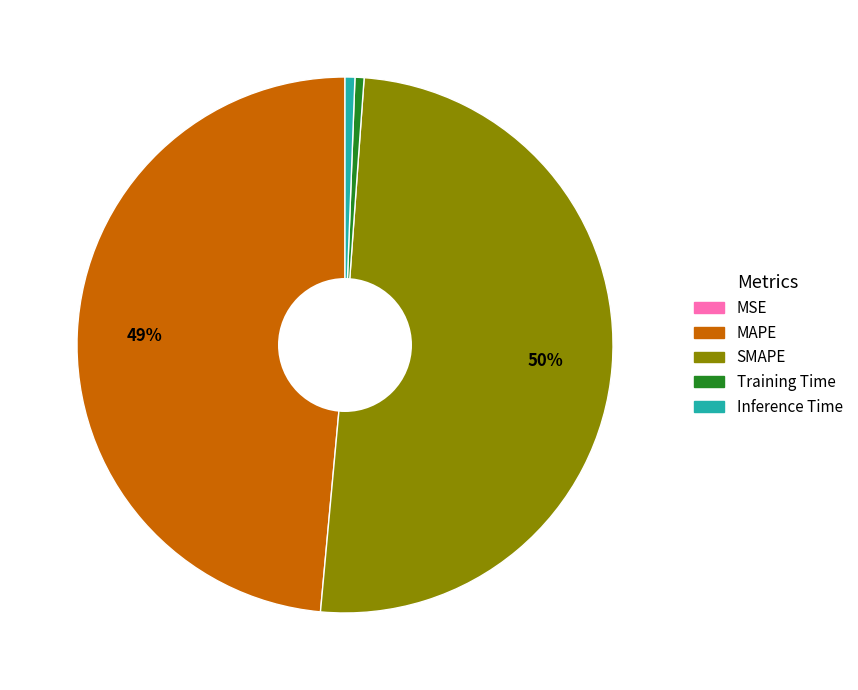

To the nearest percent, what percentage of the pie is Training Time?

1%